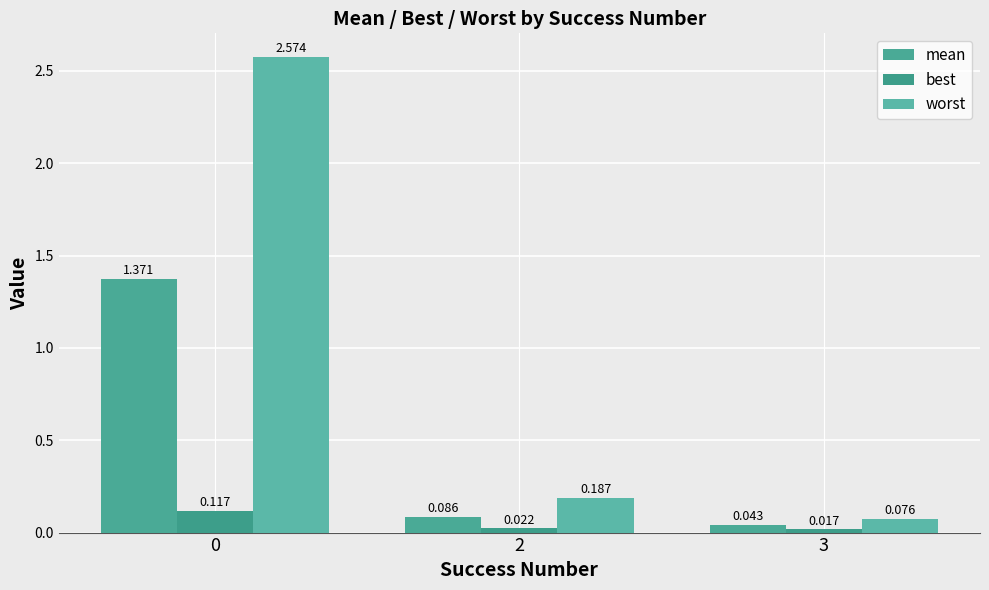

Which series changed the most between 0 and 3?

worst